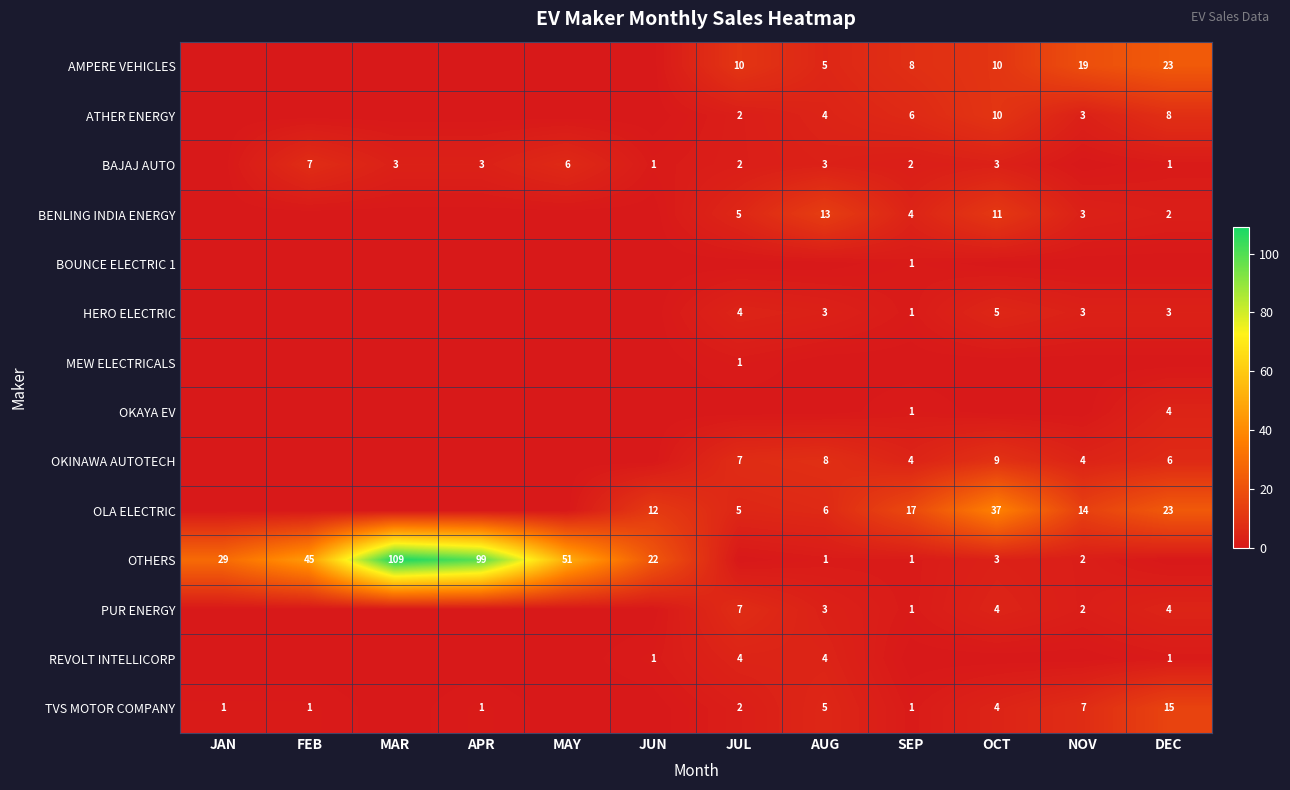

What is the difference between the OKINAWA AUTOTECH values at NOV and OCT?

5